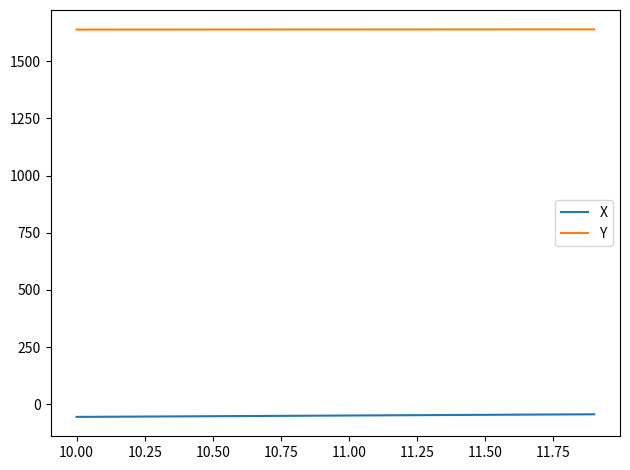

What is the greatest value displayed?

1638.8